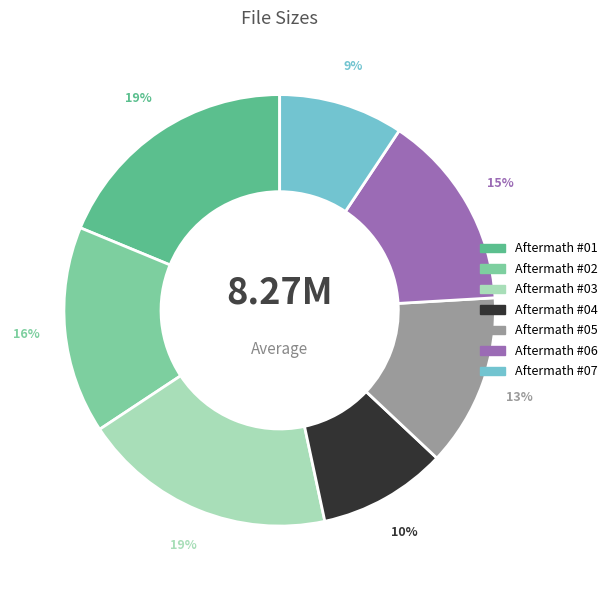

How many segments does this pie chart have?

7